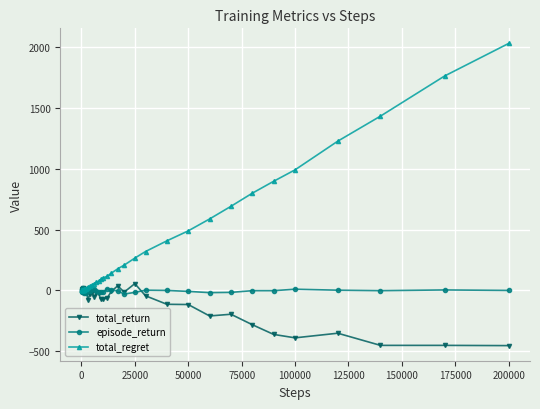

What is the difference between the maximum and minimum values in the episode_return series?

52